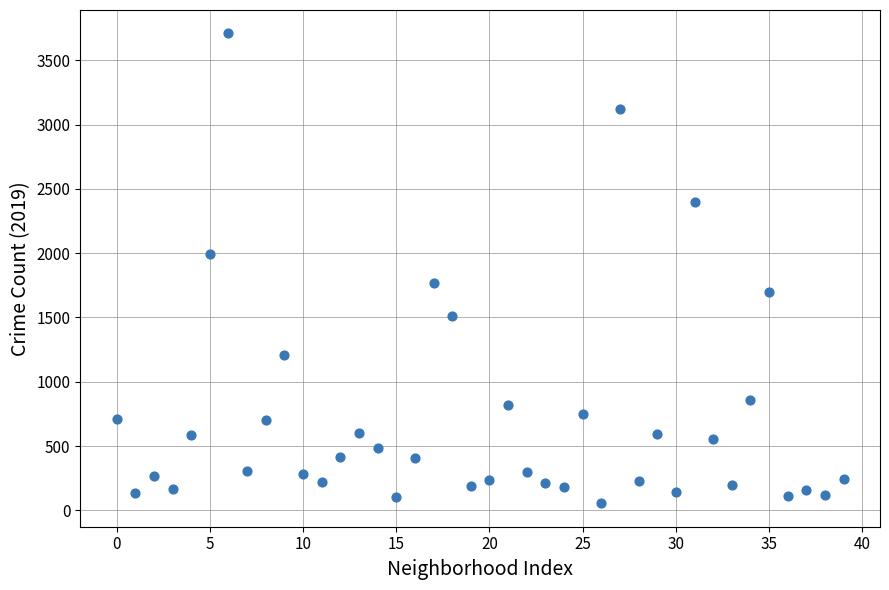

What is the range of Y values (max minus min)?

3654